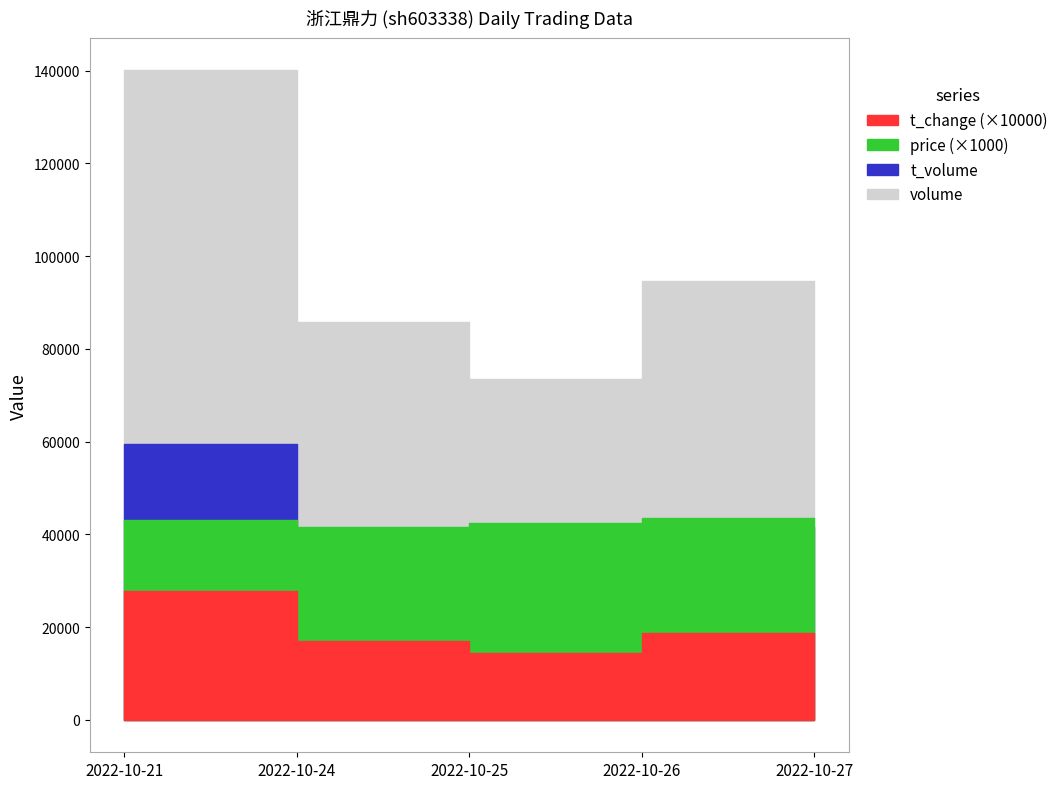

True or false: t_volume has a value of 36413.1 at 2022-10-21.

False